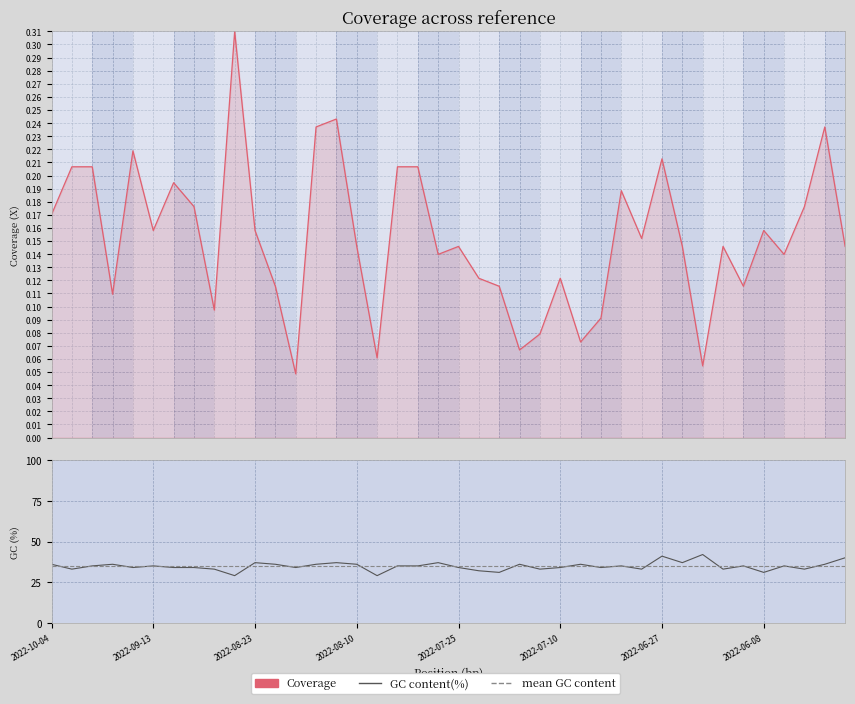

At which category does the chart reach its minimum across all series?

12